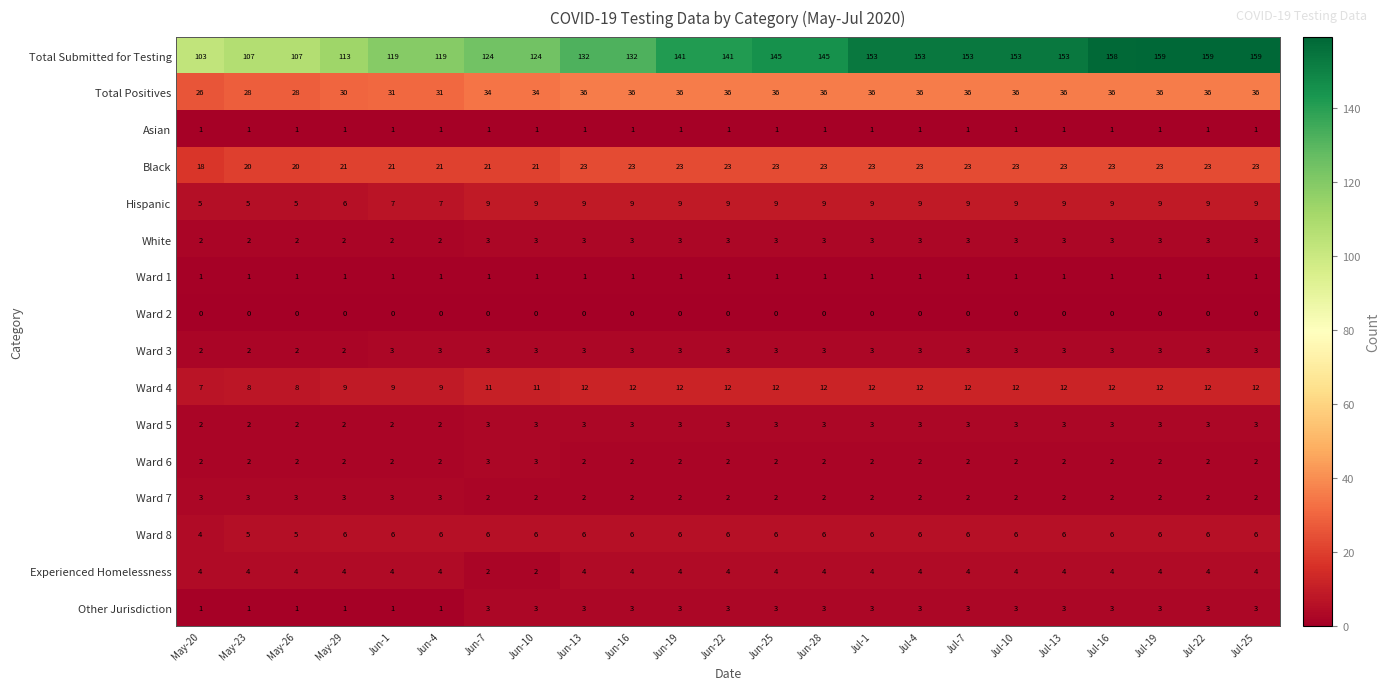

What is the sum of all Other Jurisdiction values?

57